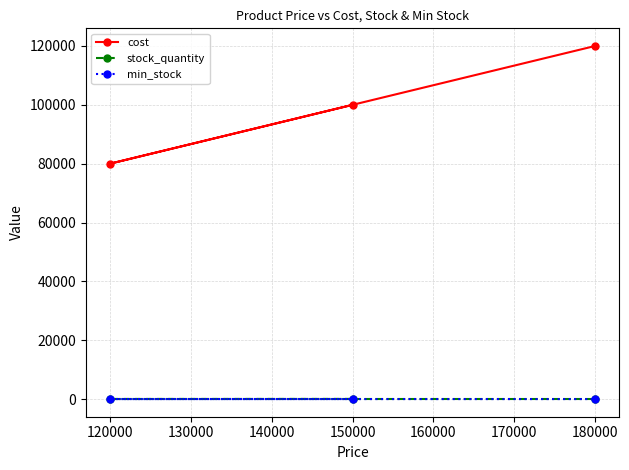

The value of cost at 120000 is 142894. True or false?

False